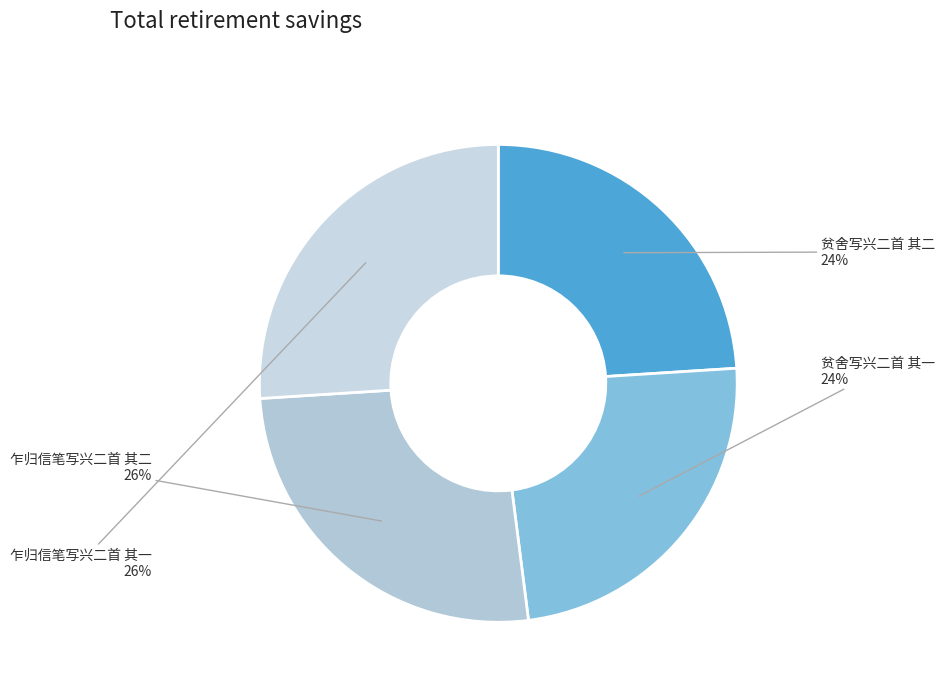

To the nearest percent, what percentage of the pie is 贫舍写兴二首 其二?

24%